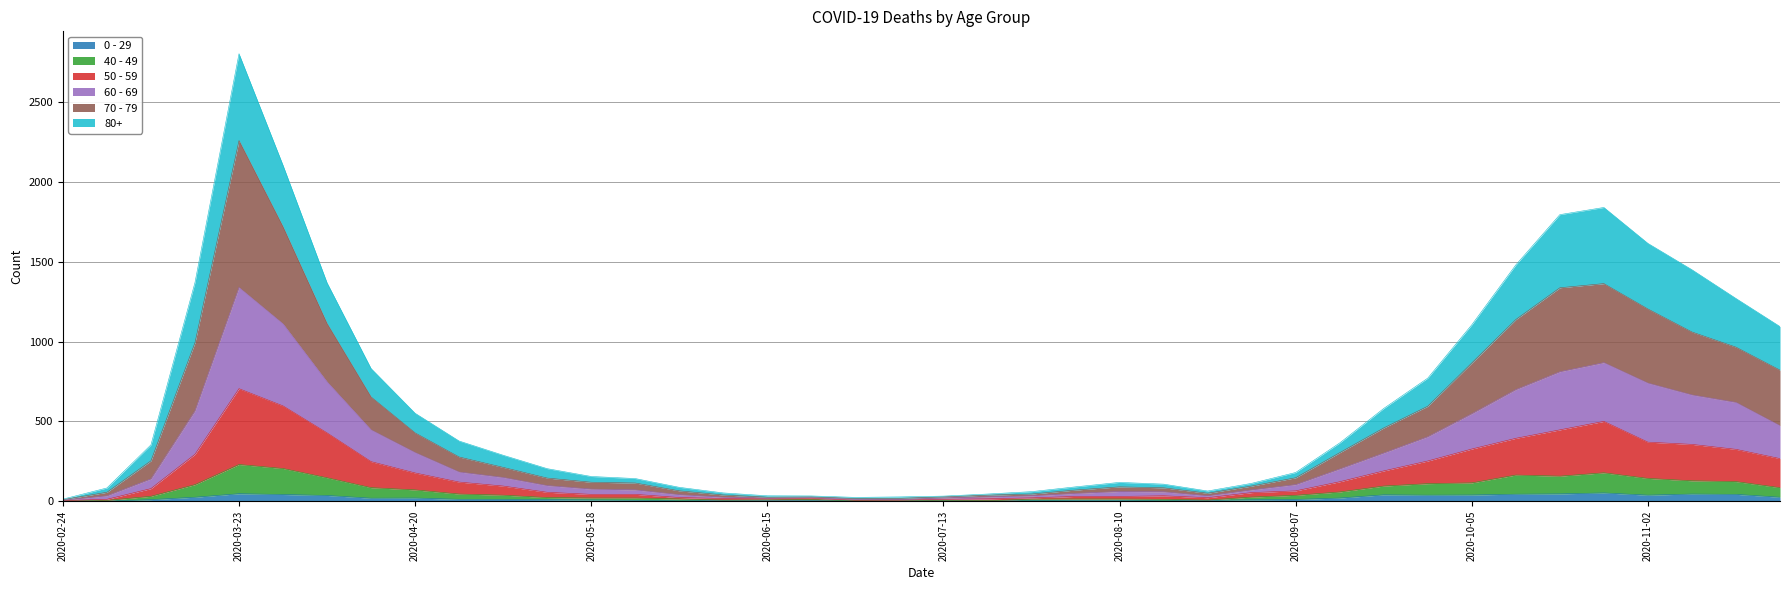

Where does the 40 - 49 series first go above 37?

2020-03-16